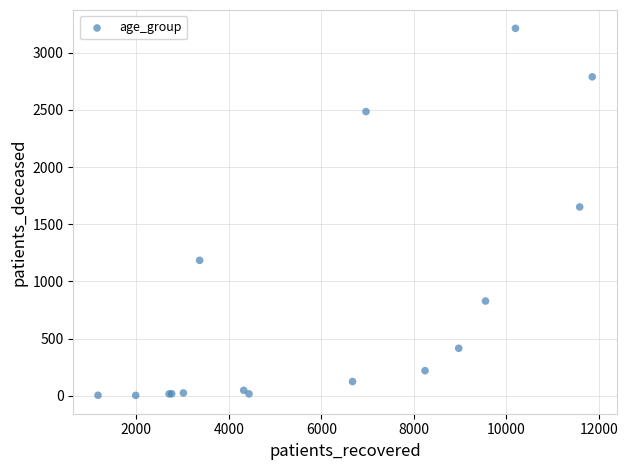

What Y value in the scatter plot is closest to 1608?

1651